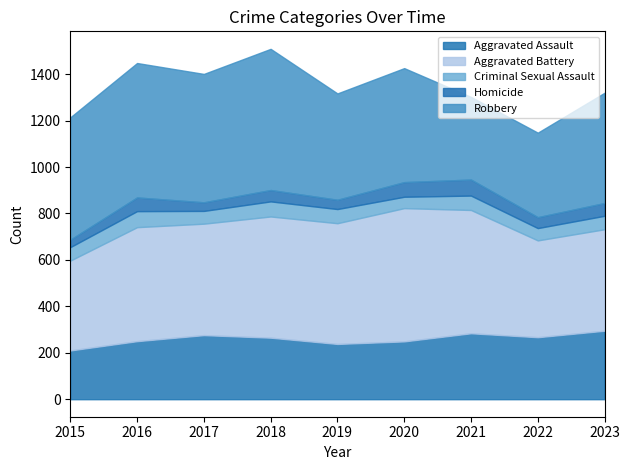

What is the value of the Robbery point at the 7th from the left?

356